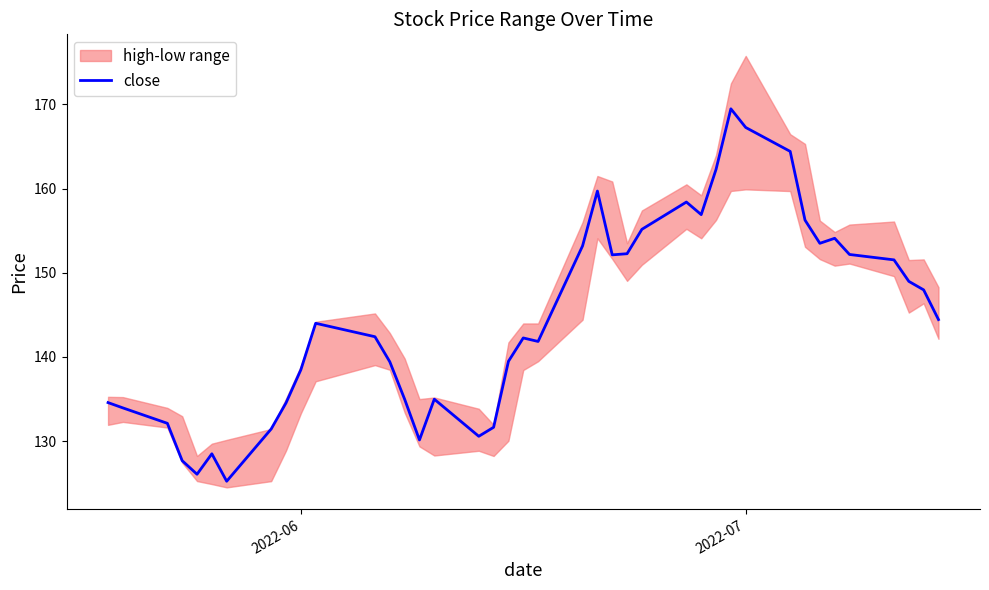

What is the highest value of the close series?

169.5